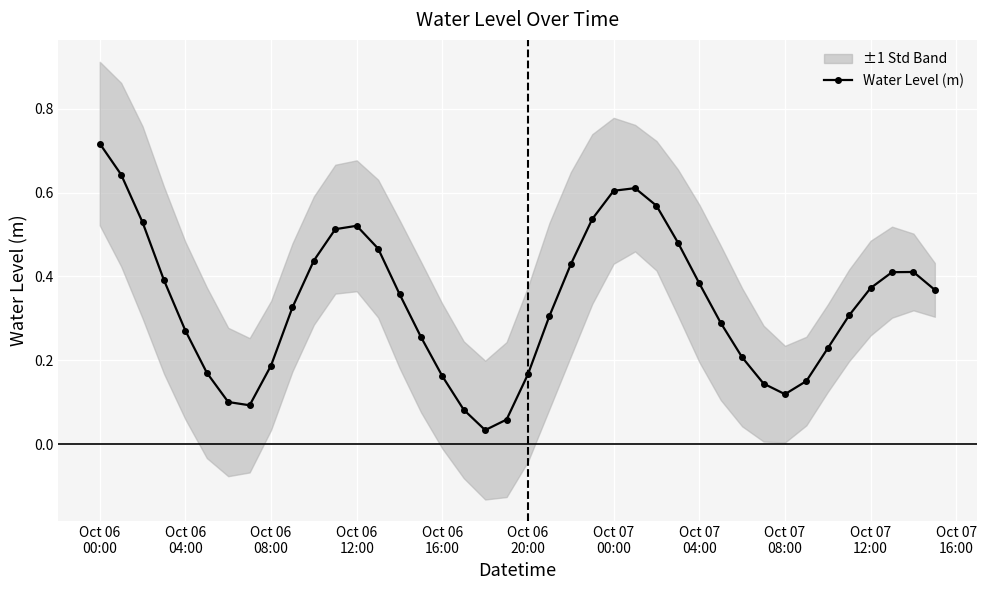

Is this an area chart (filled region under the line)?

No